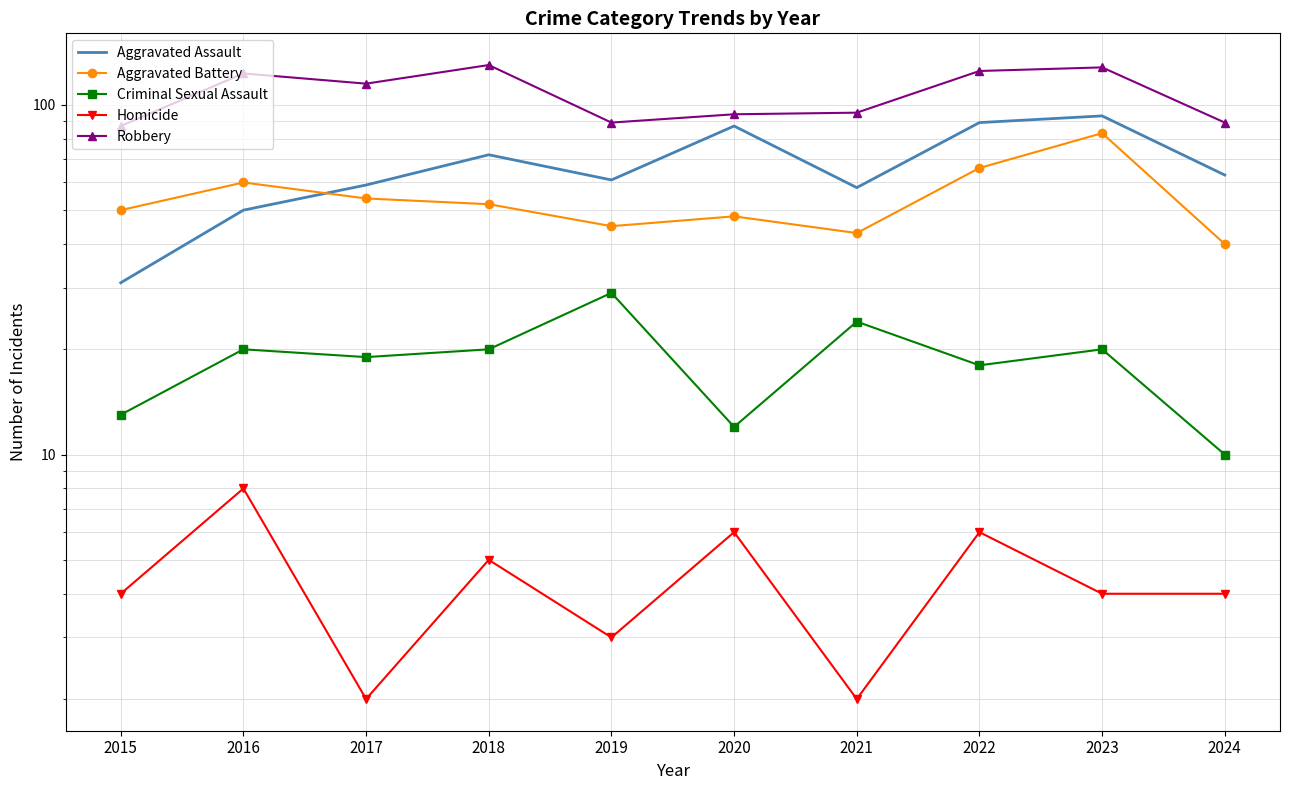

How many lines are shown in the chart?

5